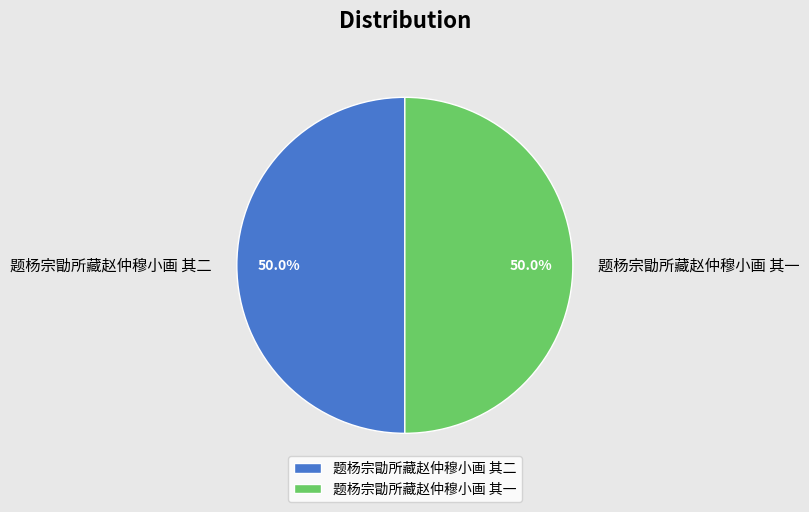

True or false: 题杨宗勖所藏赵仲穆小画 其一 accounts for 58% of the total.

False